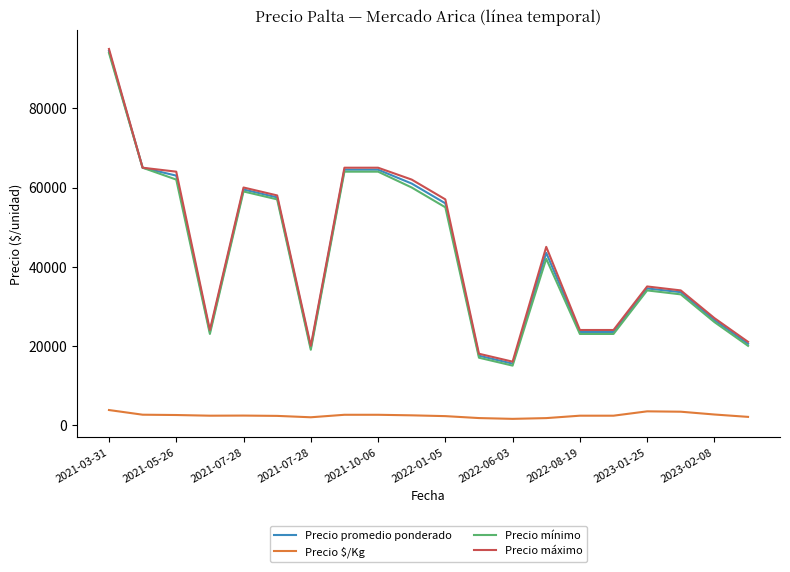

True or false: Precio $/Kg and Precio promedio ponderado cross at least once.

False